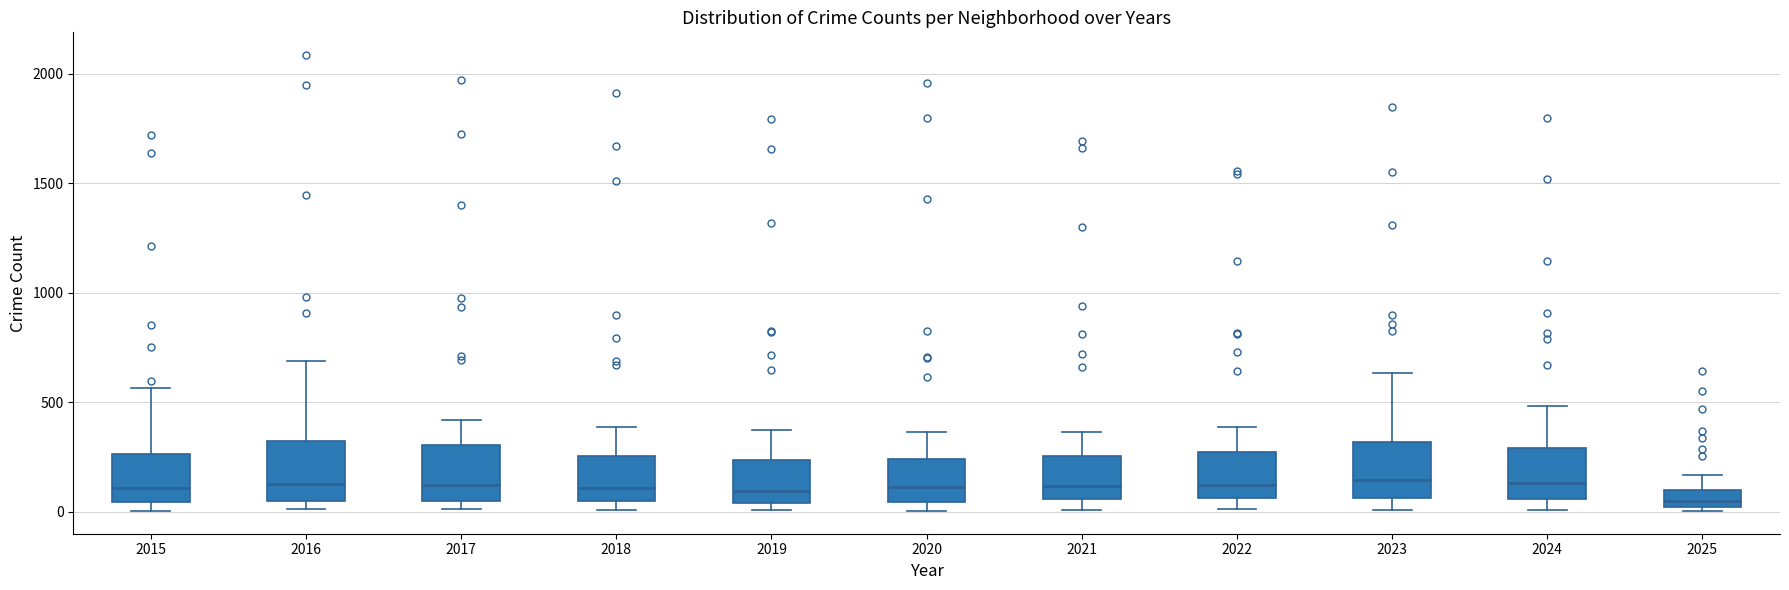

Where does the median line of the box at x = 2023 sit on the y-axis? The values are not printed on the chart, so give them approximately, as read against the axis.

150